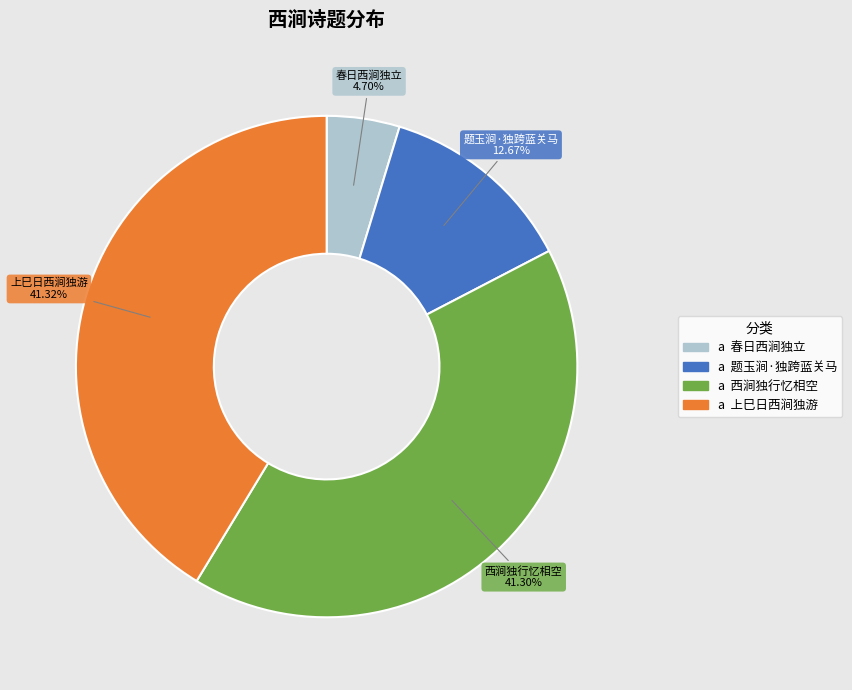

Is there any slice that represents more than half of the pie?

No